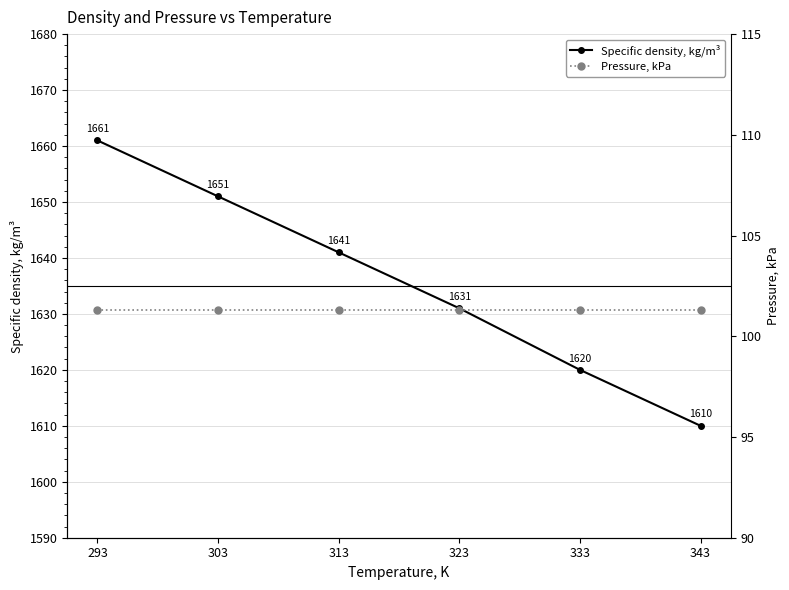

How many categories are shown in the chart?

6